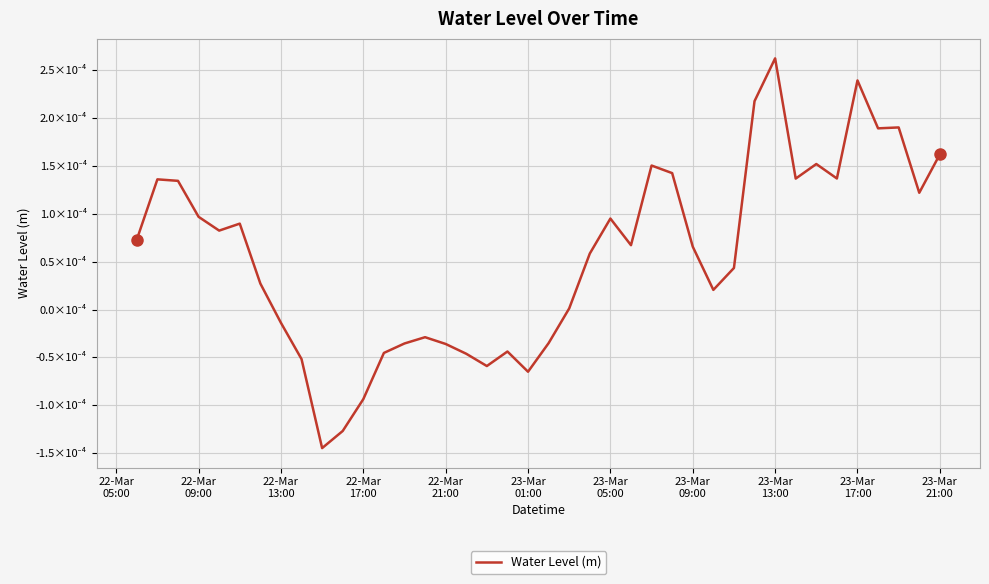

How many points are lower than both their immediate neighbors (excluding endpoints)?

10